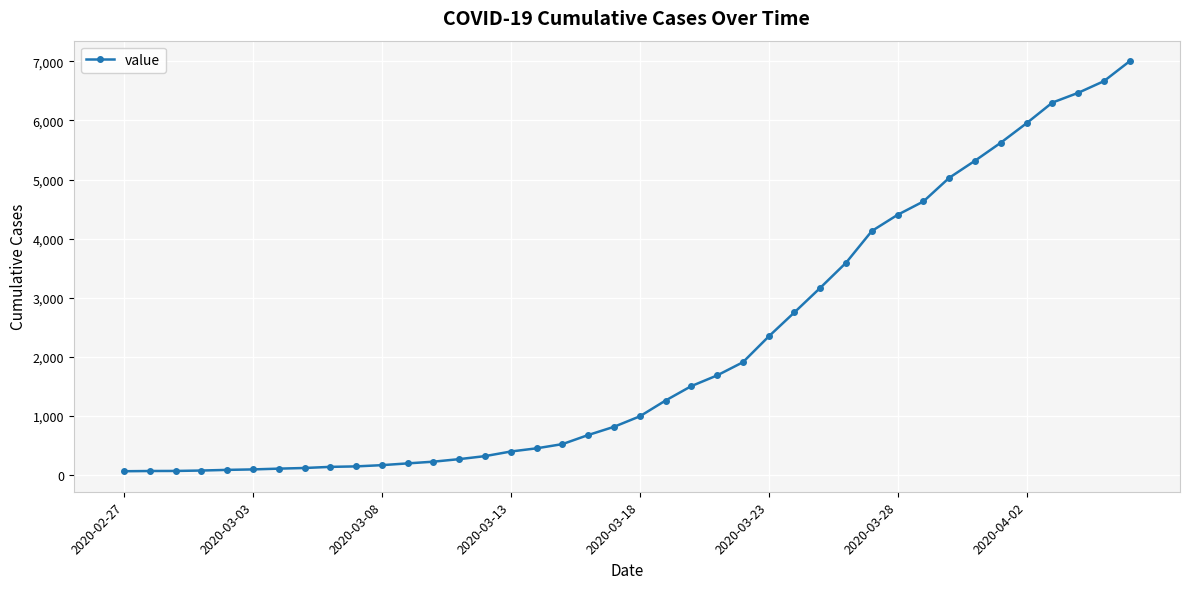

What is the difference between the second highest and minimum values?

6602